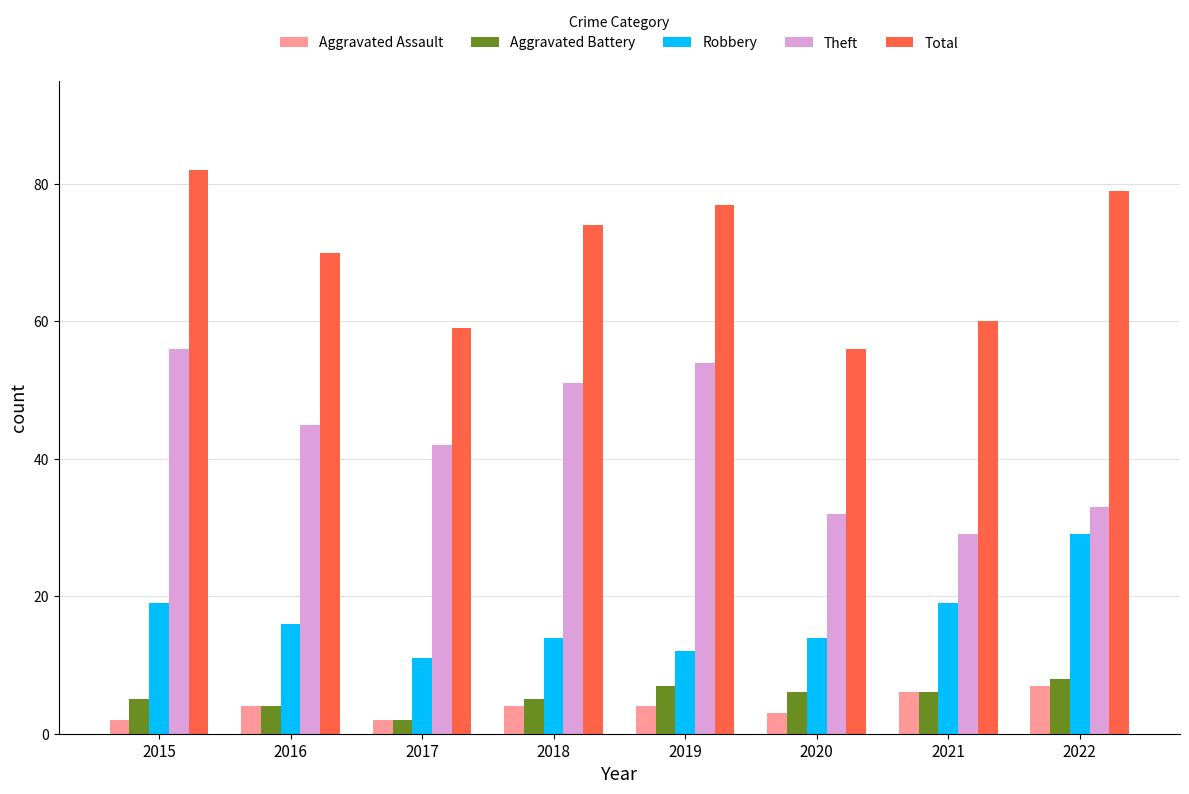

What is the minimum value shown in the chart?

2